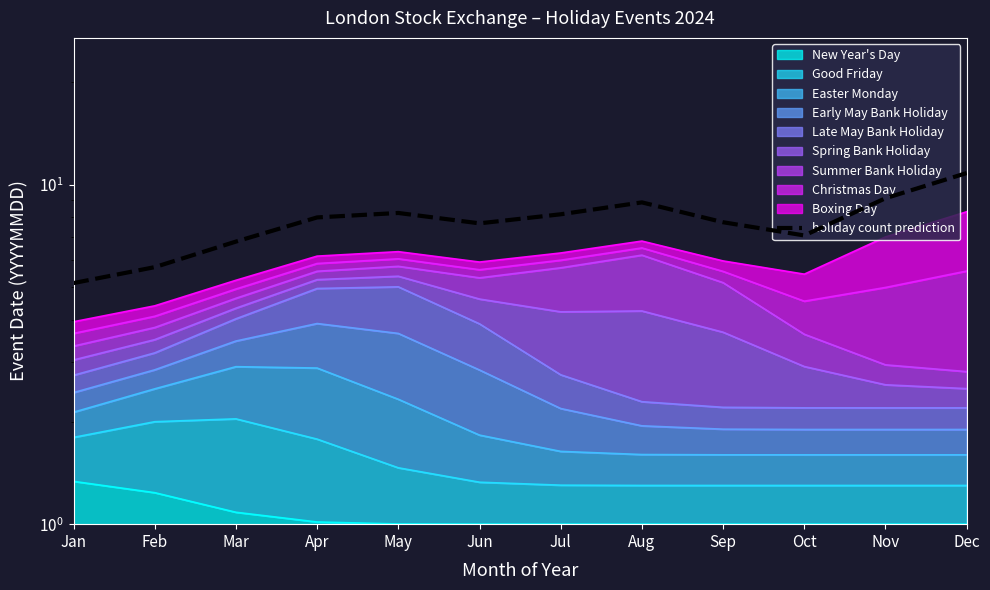

True or false: there are more than 0 points higher than both neighbors.

True